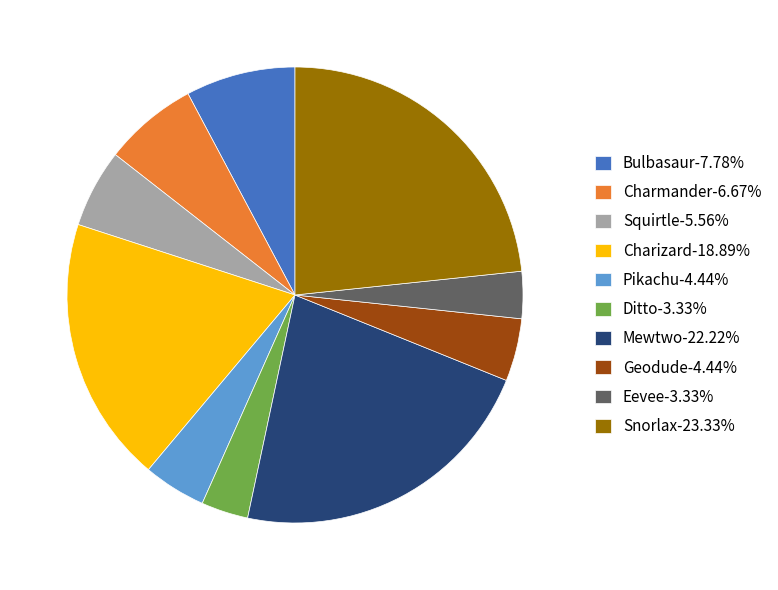

How many segments does this pie chart have?

10